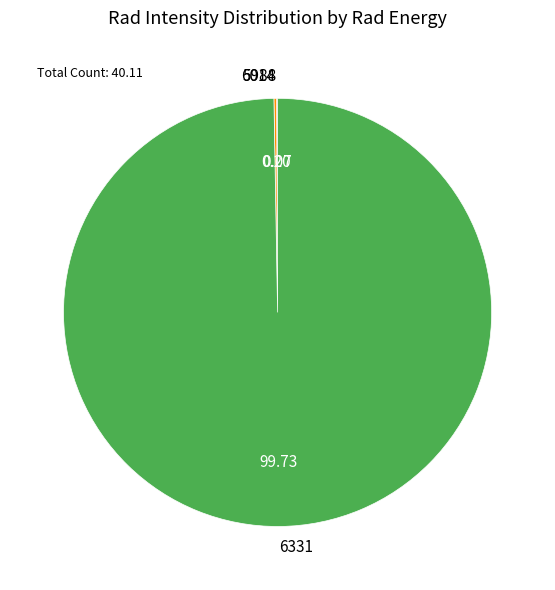

Which slice represents more than half of the pie?

6331